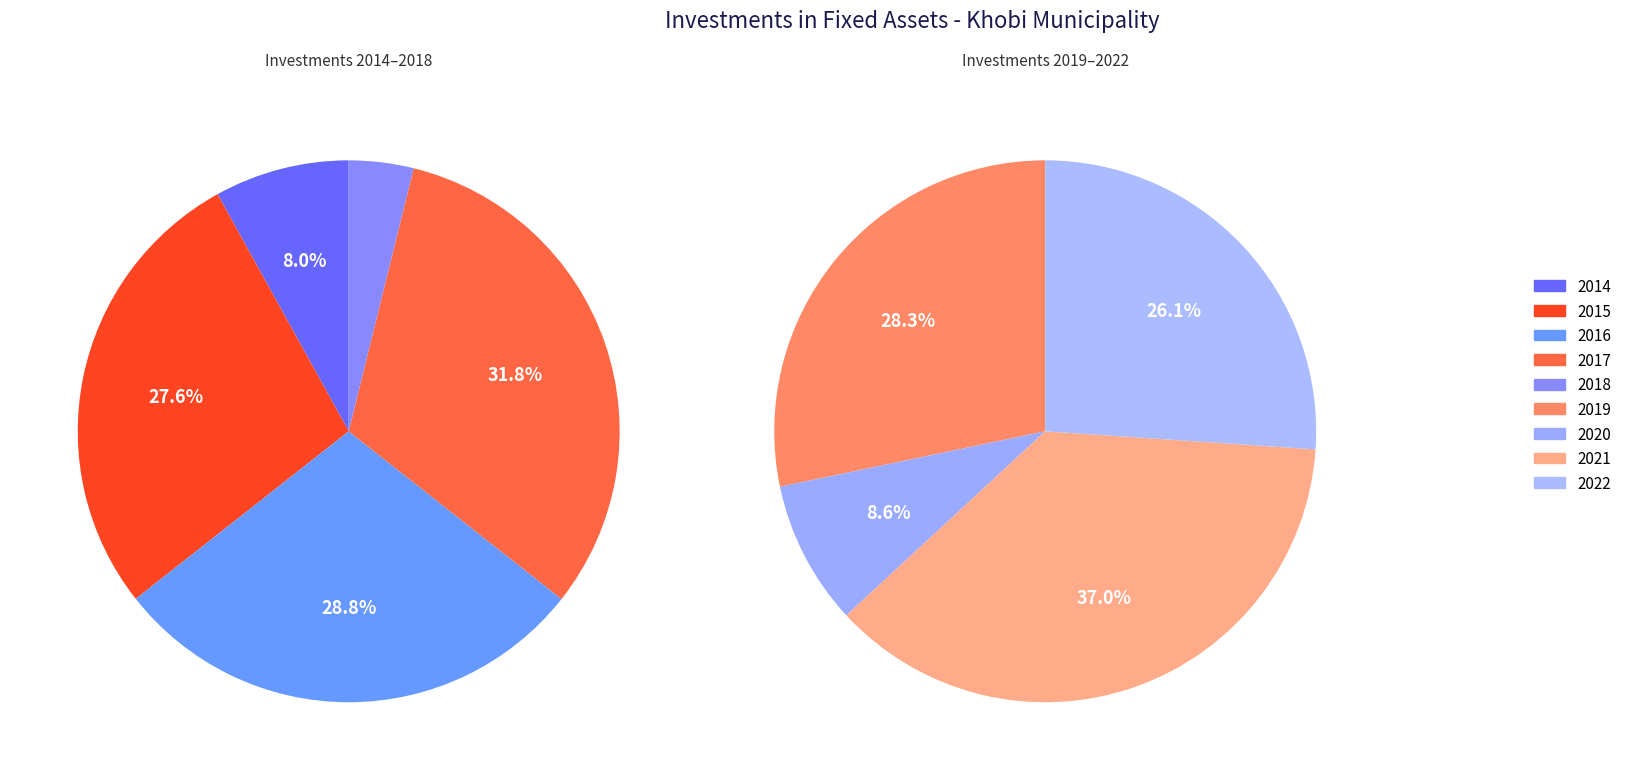

Which has a higher value, 2019 or 2022?

2019